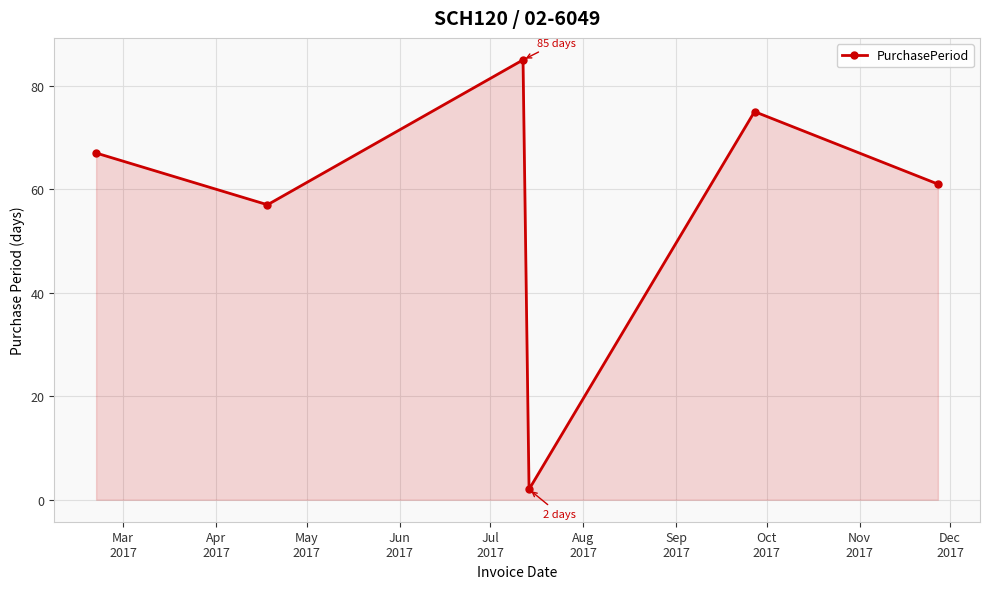

What is the difference between the second highest and minimum values?

73